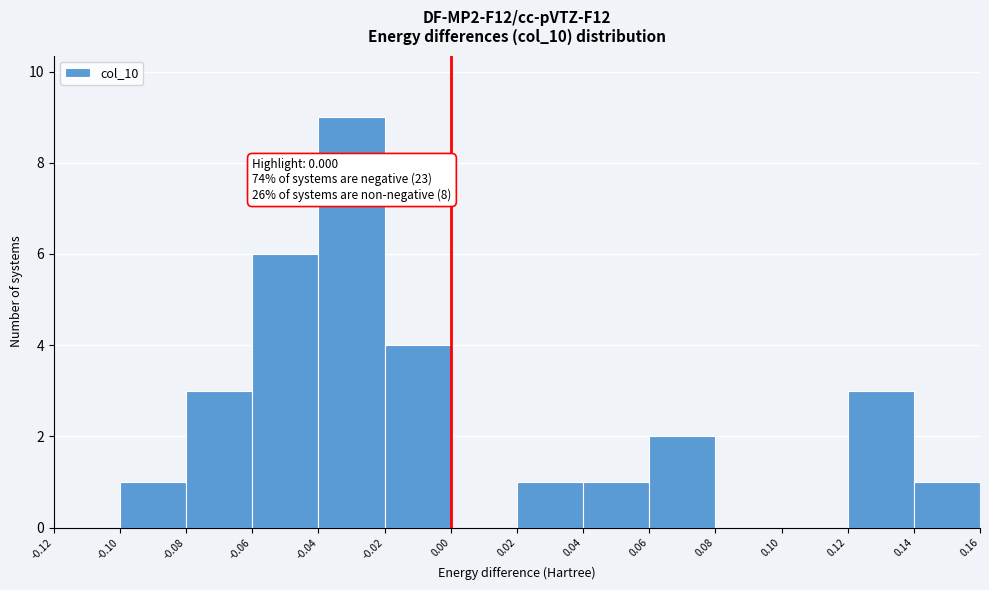

Which range on the x-axis has the tallest bar?

-0.04 to -0.02